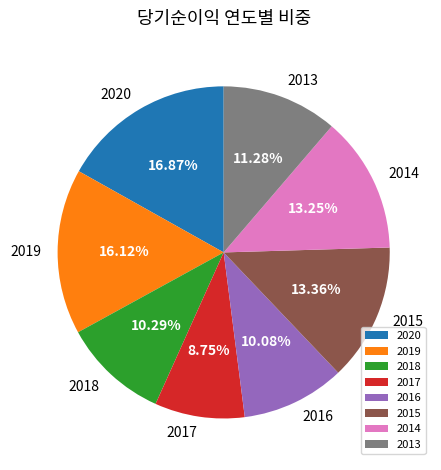

What percentage is the 2017 slice, to the nearest percent?

9%